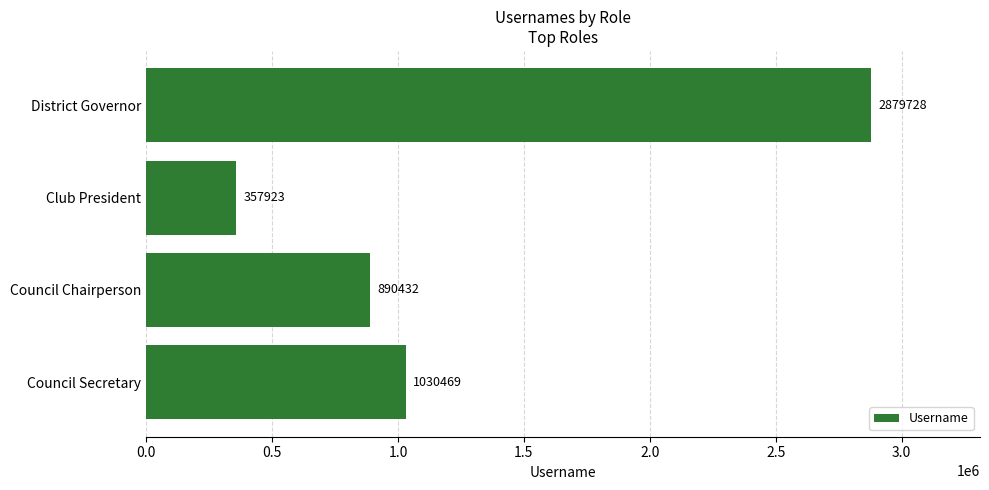

What is the difference between the values at Club President and District Governor?

2521805